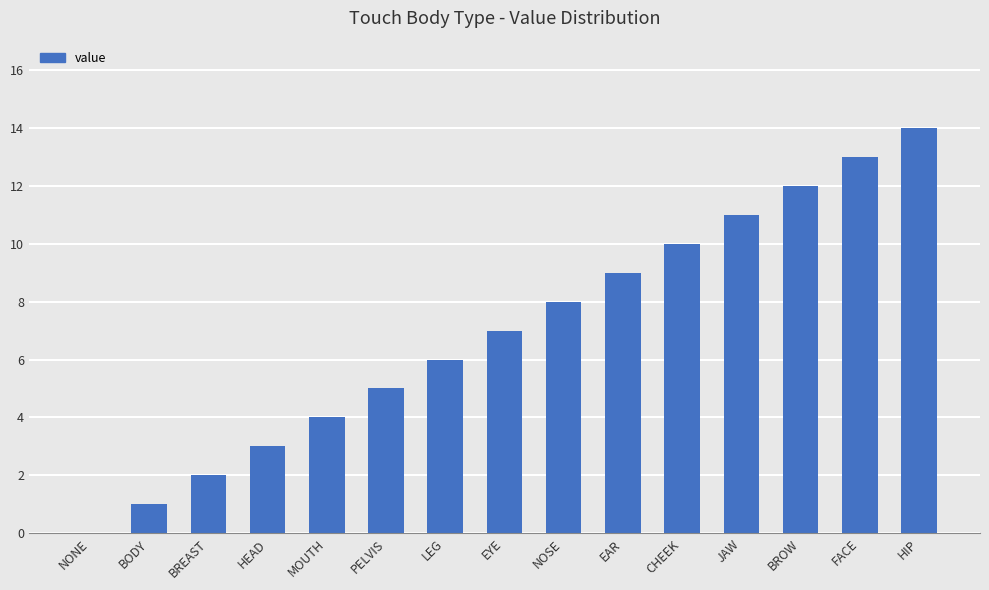

True or false: the data shows 8 at PELVIS.

False